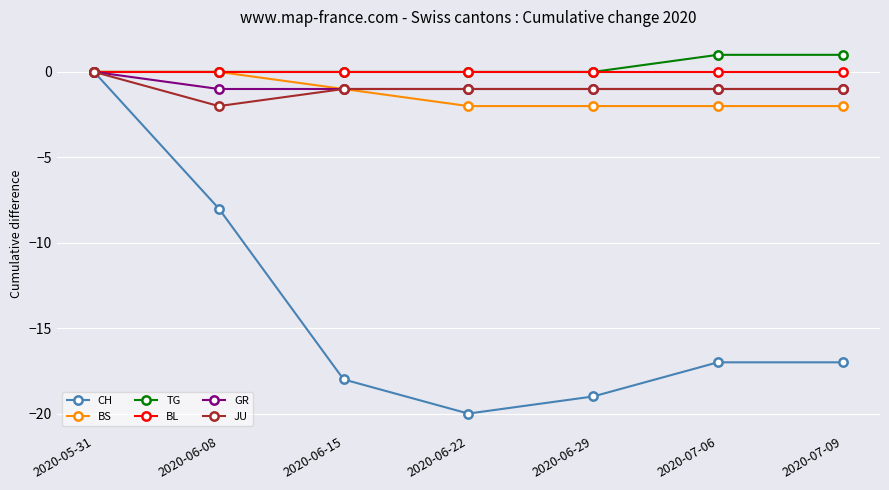

Where does the CH series first go above -17?

2020-05-31